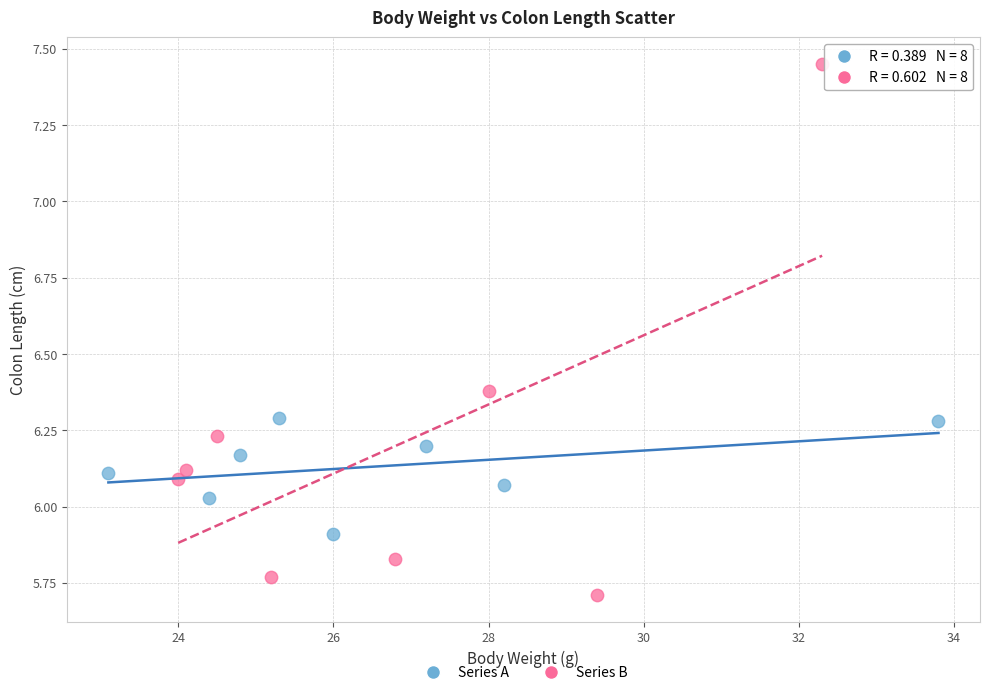

Which series has the widest spread of Y values?

Series B